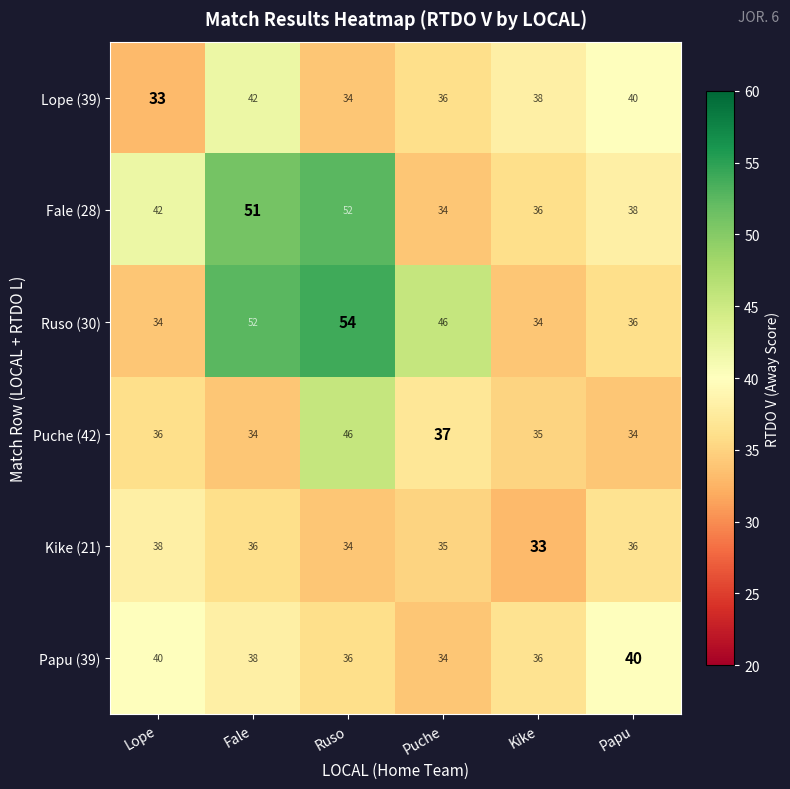

Is it true that Ruso (30) equals 23 at Lope?

False